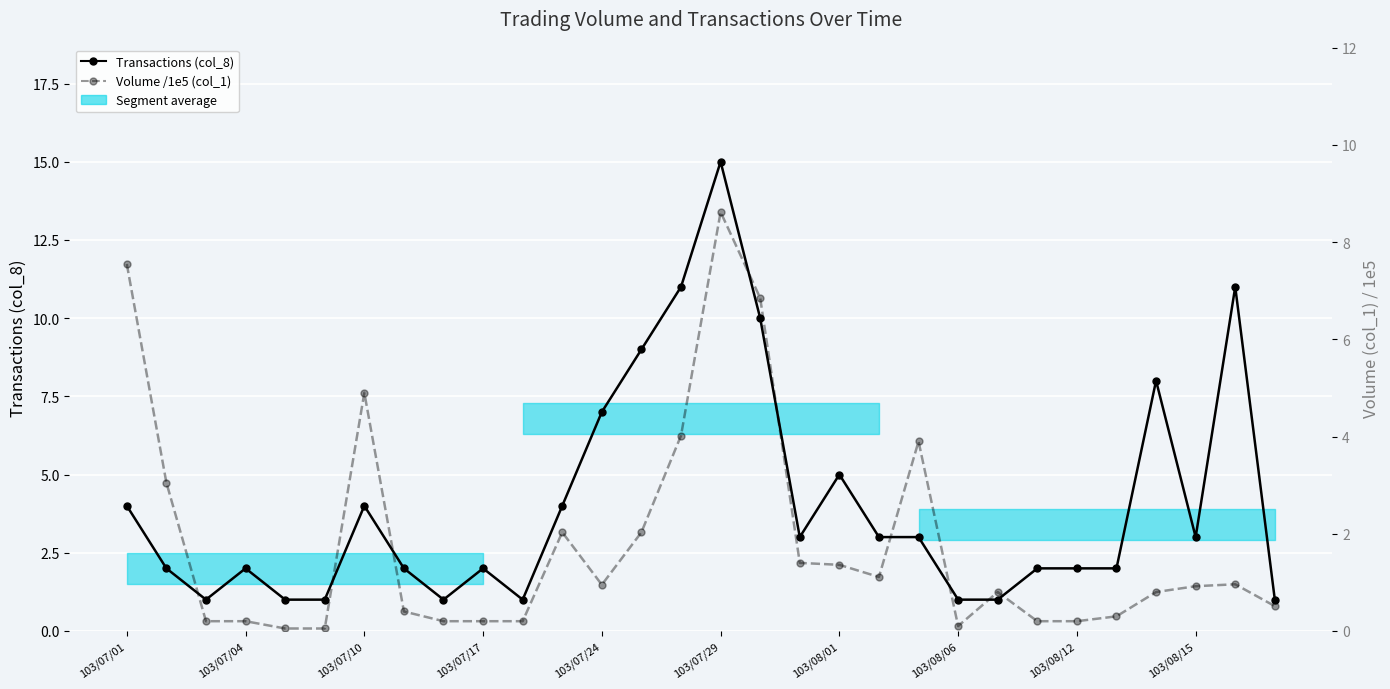

Reading left to right, transcribe all the data shown in this chart.

Transactions (col_8): 4.0	2.0	1.0	2.0	1.0	1.0	4.0	2.0	1.0	2.0	1.0	4.0	7.0	9.0	11.0	15.0	10.0	3.0	5.0	3.0	3.0	1.0	1.0	2.0	2.0	2.0	8.0	3.0	11.0	1.0
Volume /1e5 (col_1): 7.5	3.0	0.2	0.2	0.1	0.1	4.9	0.4	0.2	0.2	0.2	2.0	0.9	2.0	4.0	8.6	6.8	1.4	1.4	1.1	3.9	0.1	0.8	0.2	0.2	0.3	0.8	0.9	1.0	0.5